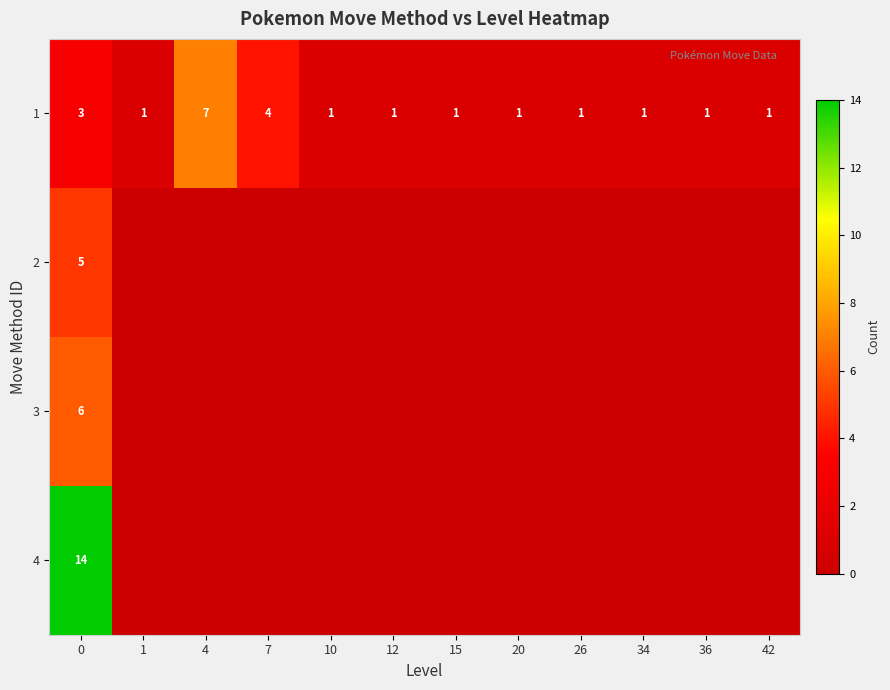

Where is 1 nearest to the value 4?

7